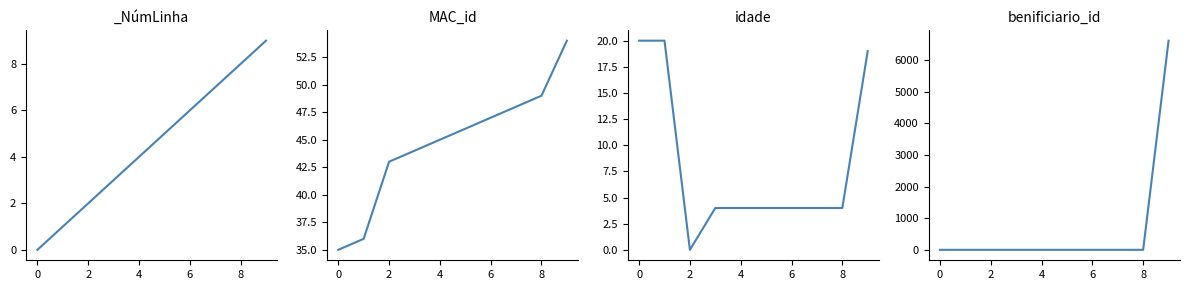

Reading left to right, extract all data points from this chart.

MAC_id: 35	36	43	44	45	46	47	48	49	54
idade: 20	20	0	4	4	4	4	4	4	19
benificiario_id: 3	3	3	3	3	3	3	3	3	6609